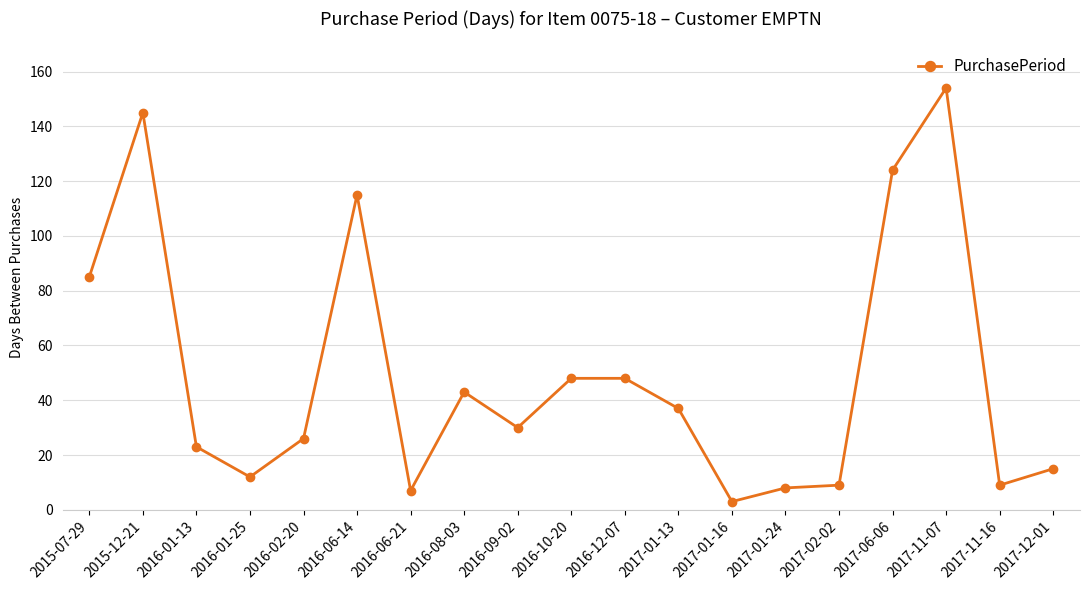

Is it true that the value at 2016-02-20 is 26?

True